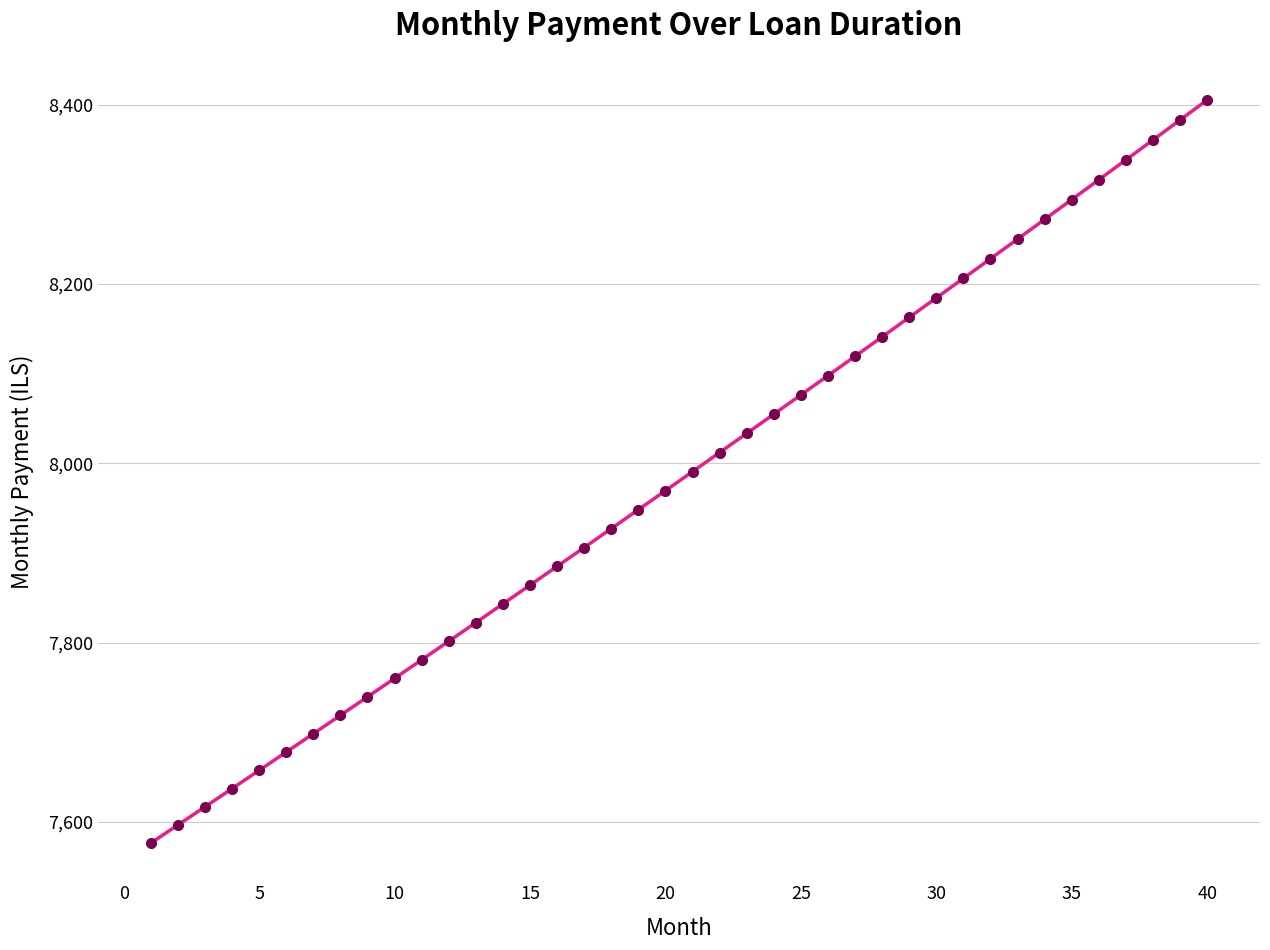

What is the maximum value shown in the chart?

8405.4